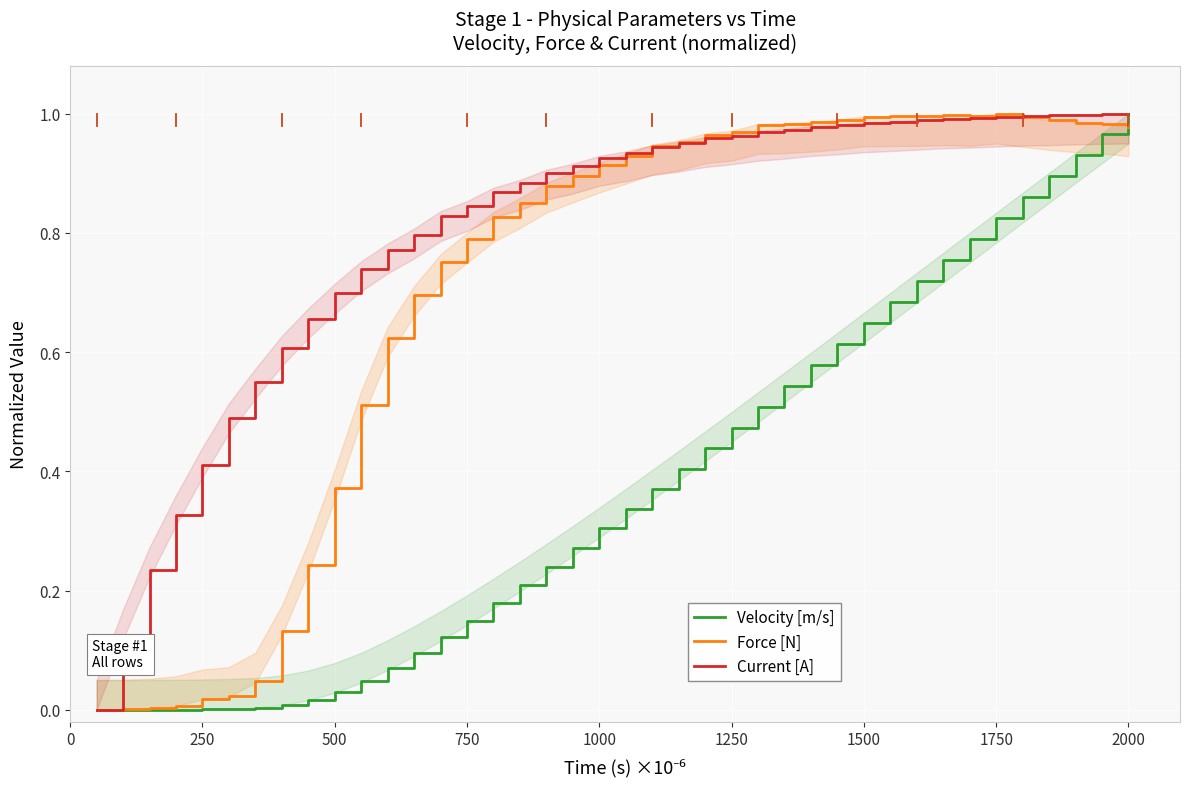

What is the value of the Current [A] point at the 13th from the left?

0.8